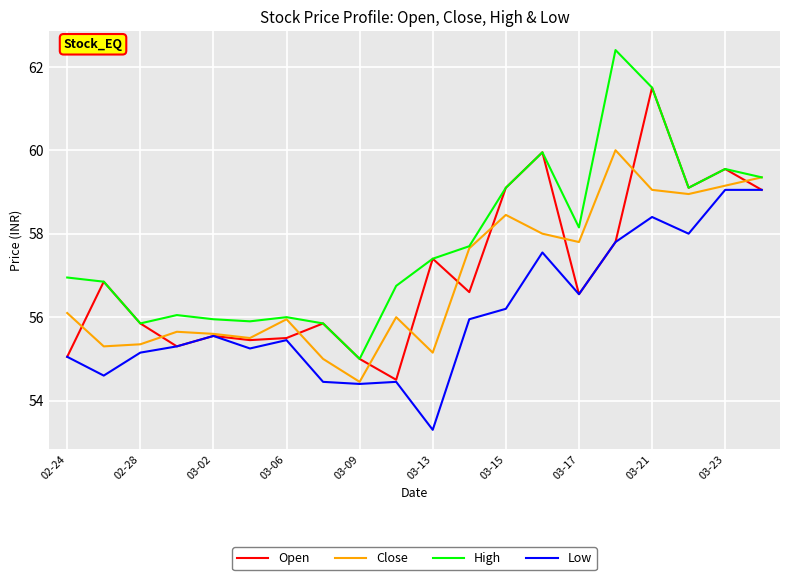

True or false: High and Low intersect in this chart.

False